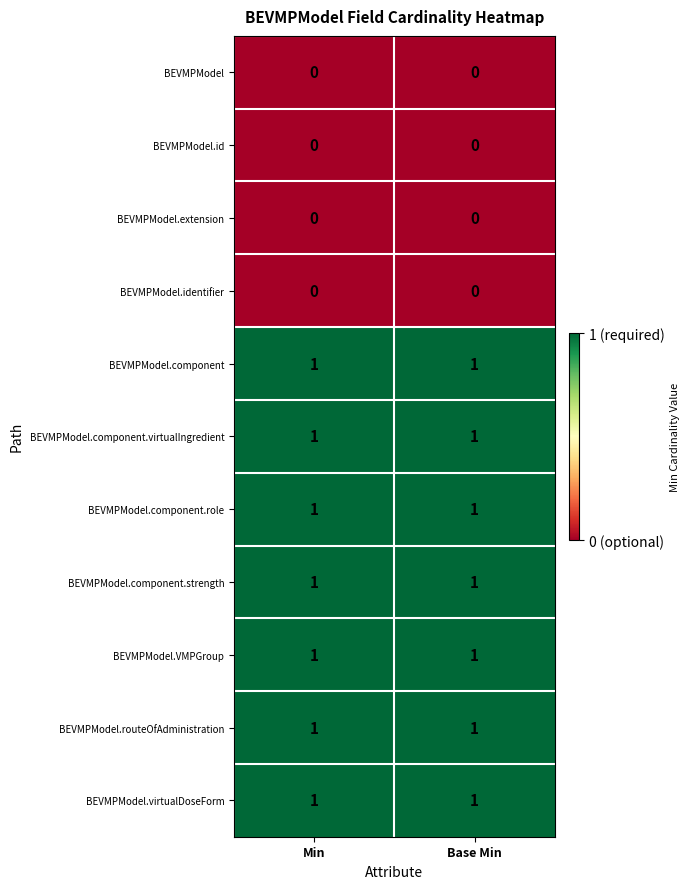

The value of BEVMPModel.component.role at Base Min is 0. True or false?

False